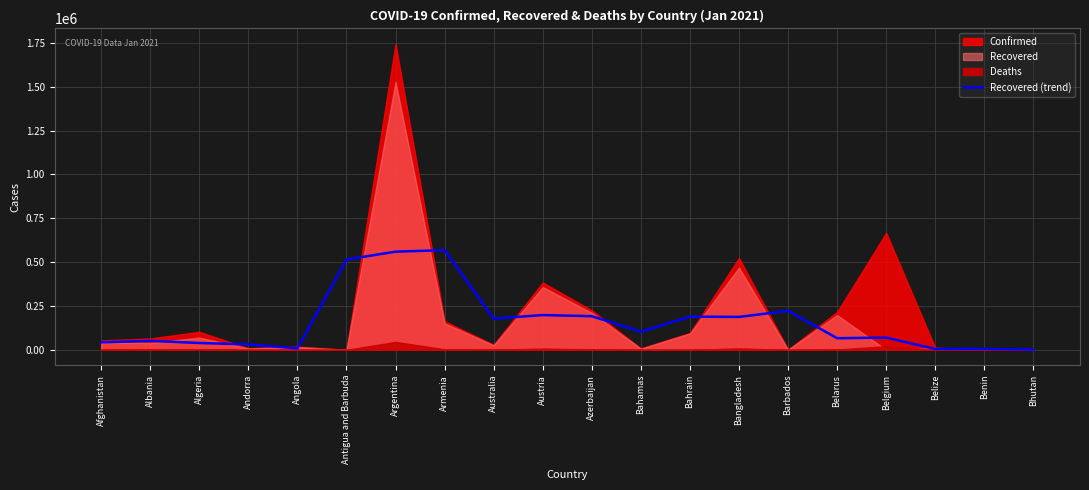

Is it true that the value at Andorra is 13760?

False